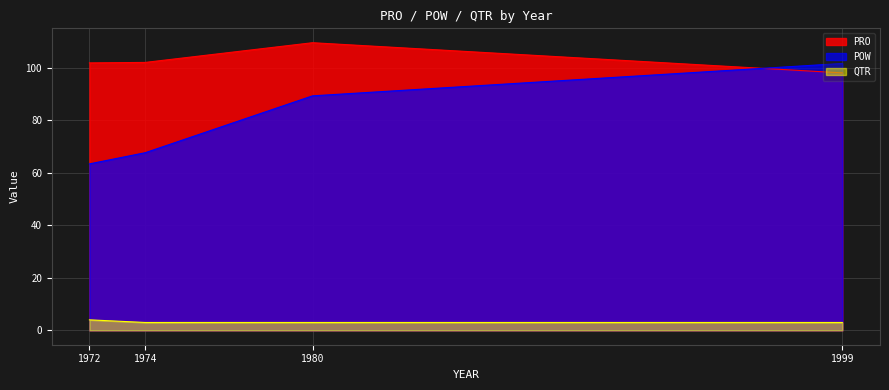

At how many categories does at least one series exceed 54?

4